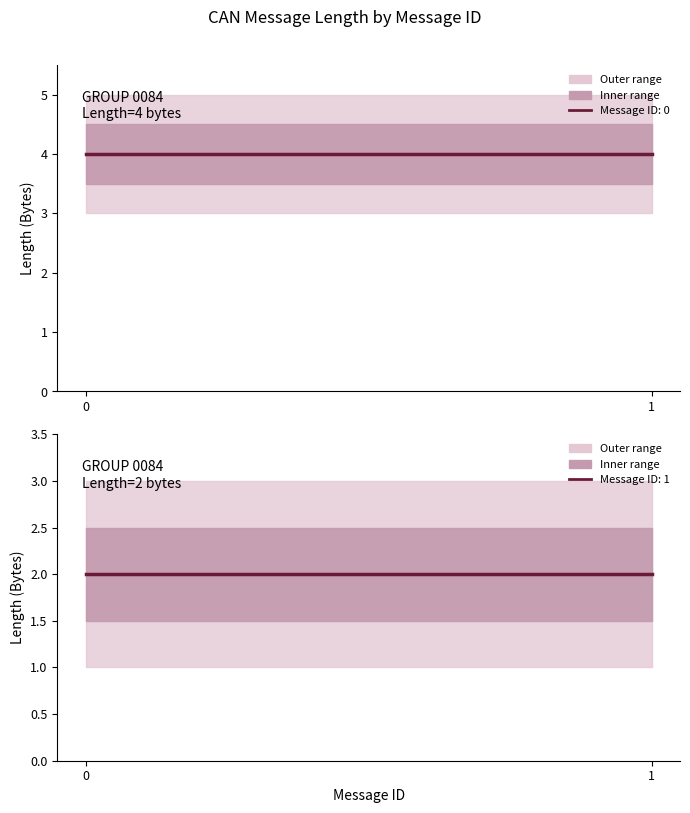

True or false: Message 0 Length has a value of 6 at Byte[0]-Byte[3].

False